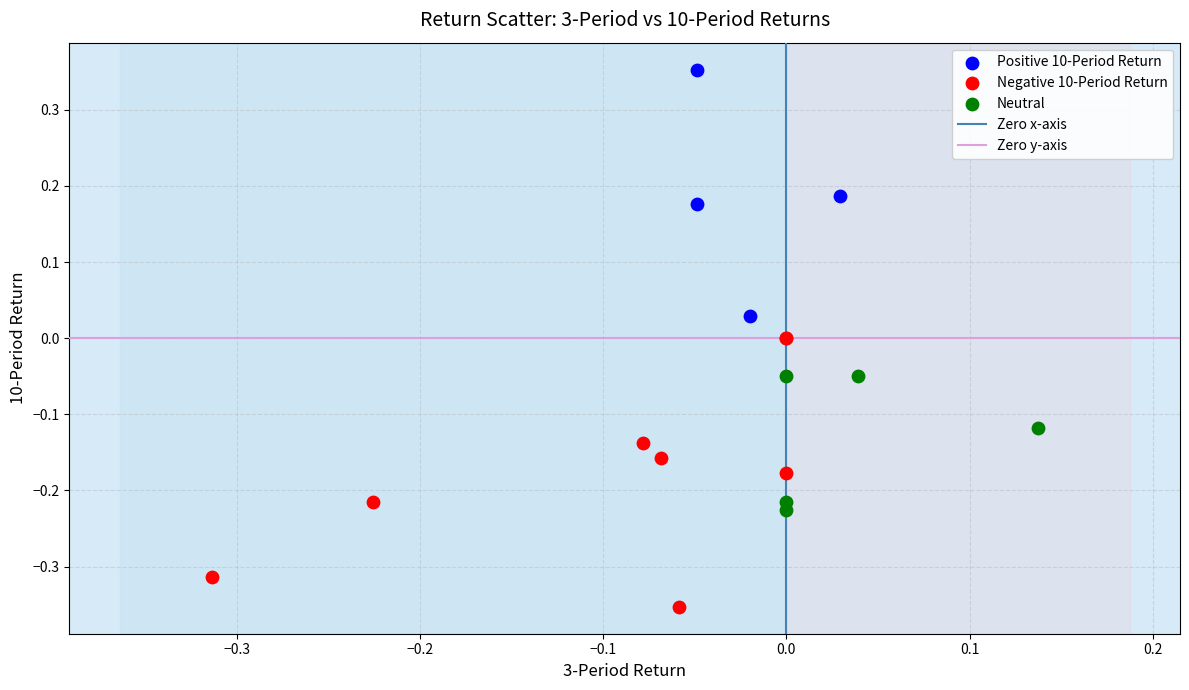

Which series reaches the maximum Y coordinate?

Positive 10-Period Return